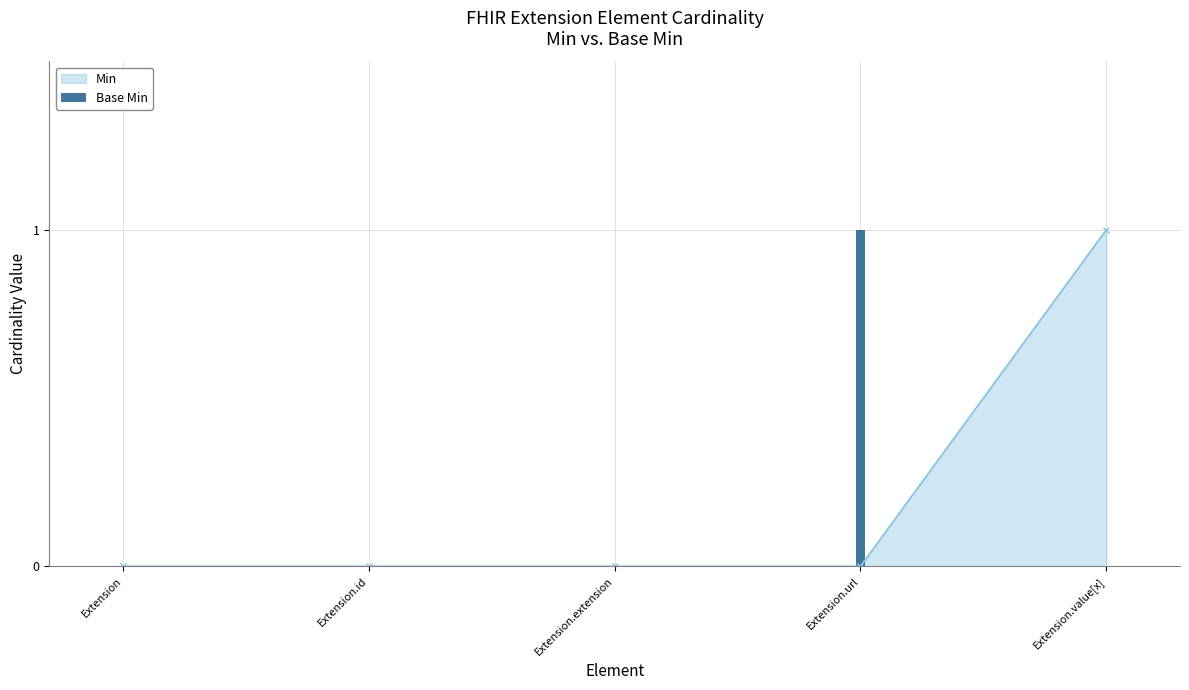

Which label corresponds to the largest value in the chart?

Extension.url